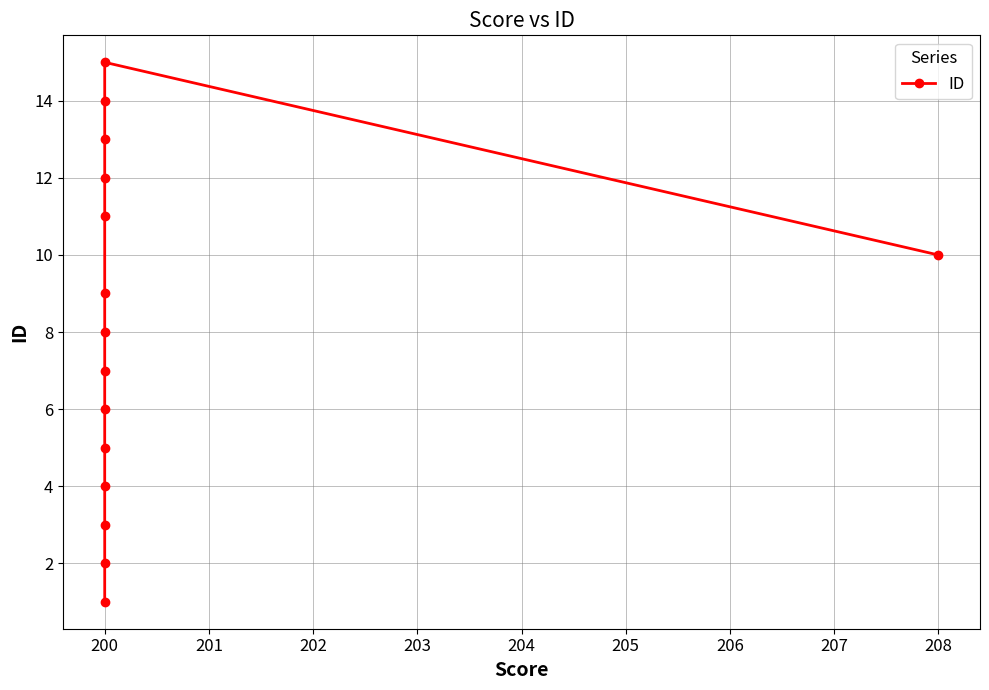

What is the minimum value shown in the chart?

1